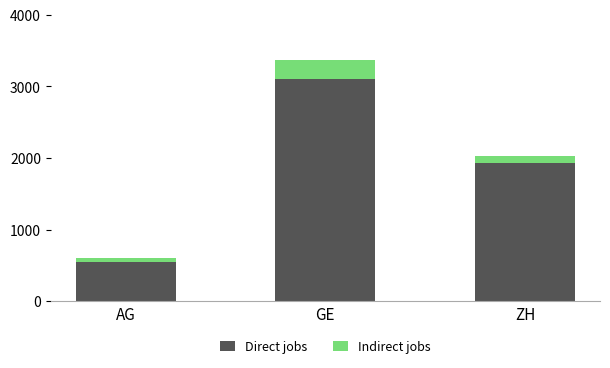

Are the bars horizontal?

No